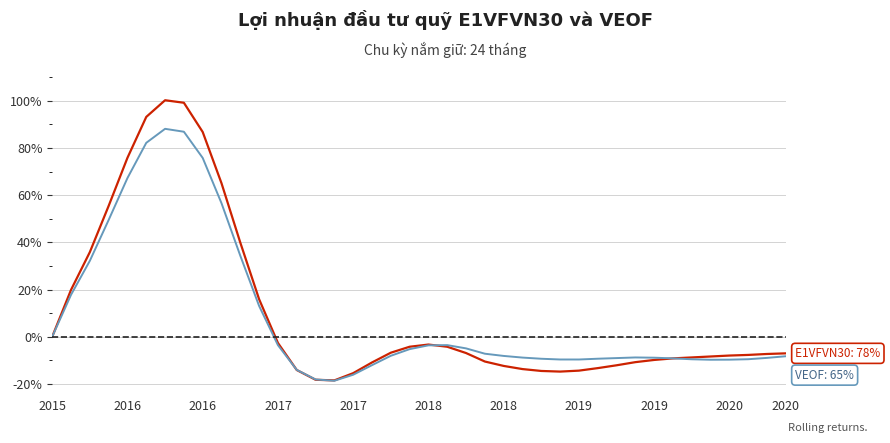

What is the maximum value shown in the chart?

100.3